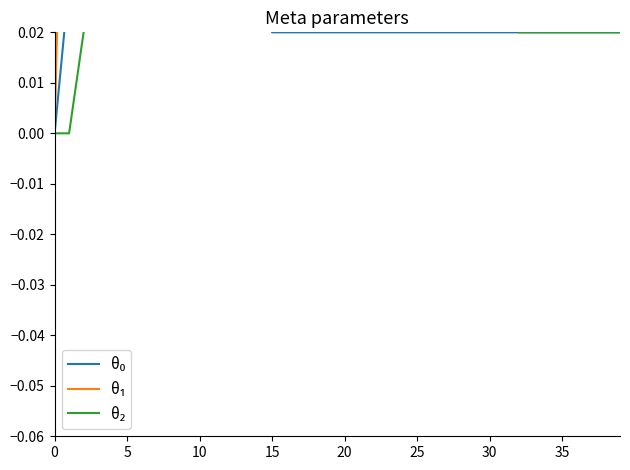

Count the number of categories in the chart.

40